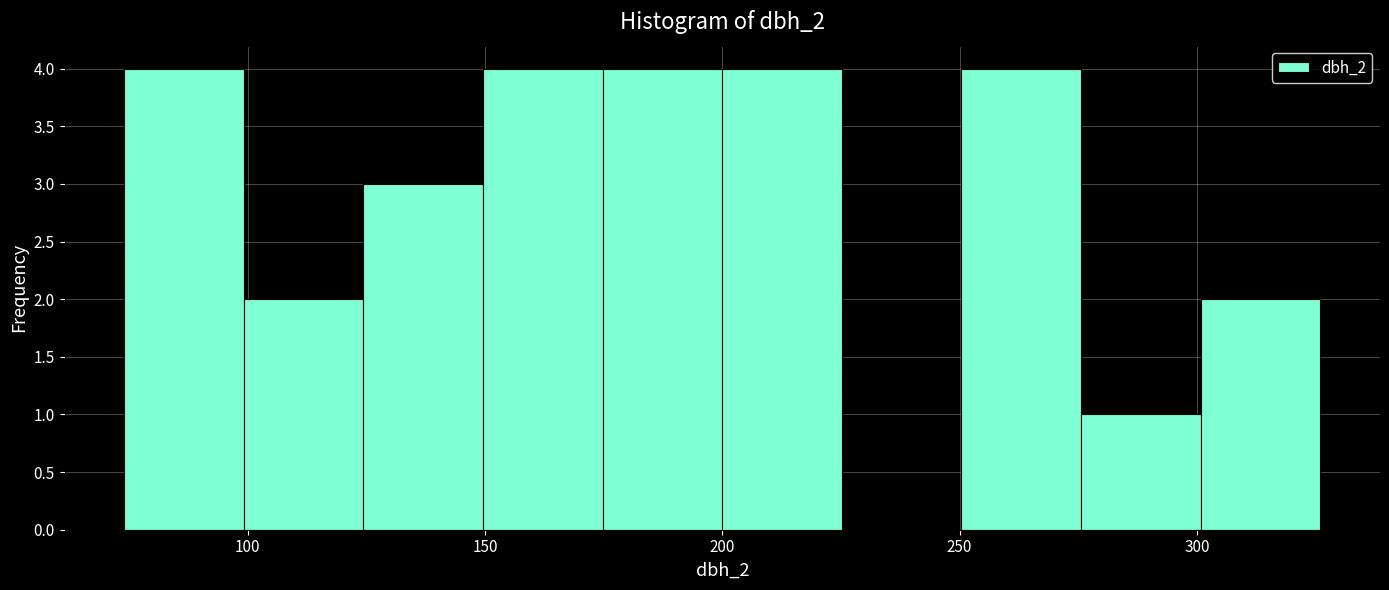

What is the height of the bar covering 125 to 150 on the x-axis? Neither the bar edges nor the heights are printed on the chart, so give them approximately, as read against the axes.

3